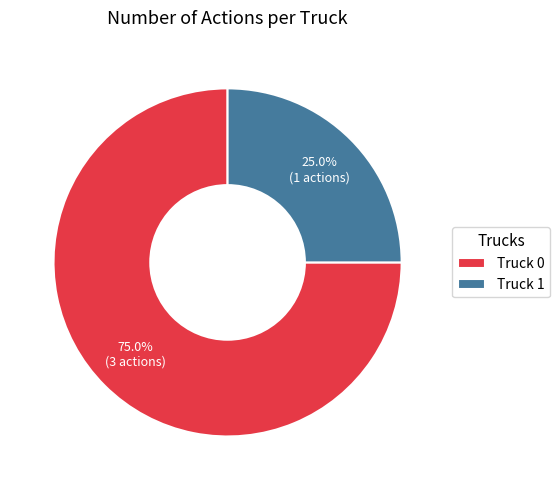

Is Truck 1 the majority of the pie?

No